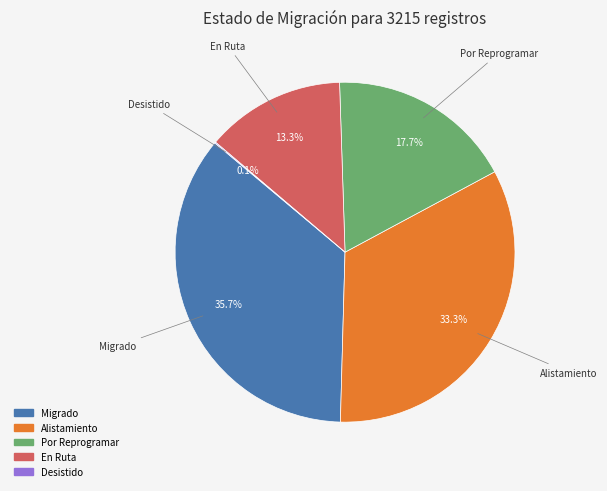

Combined, do Por Reprogramar and En Ruta account for over 50%?

No